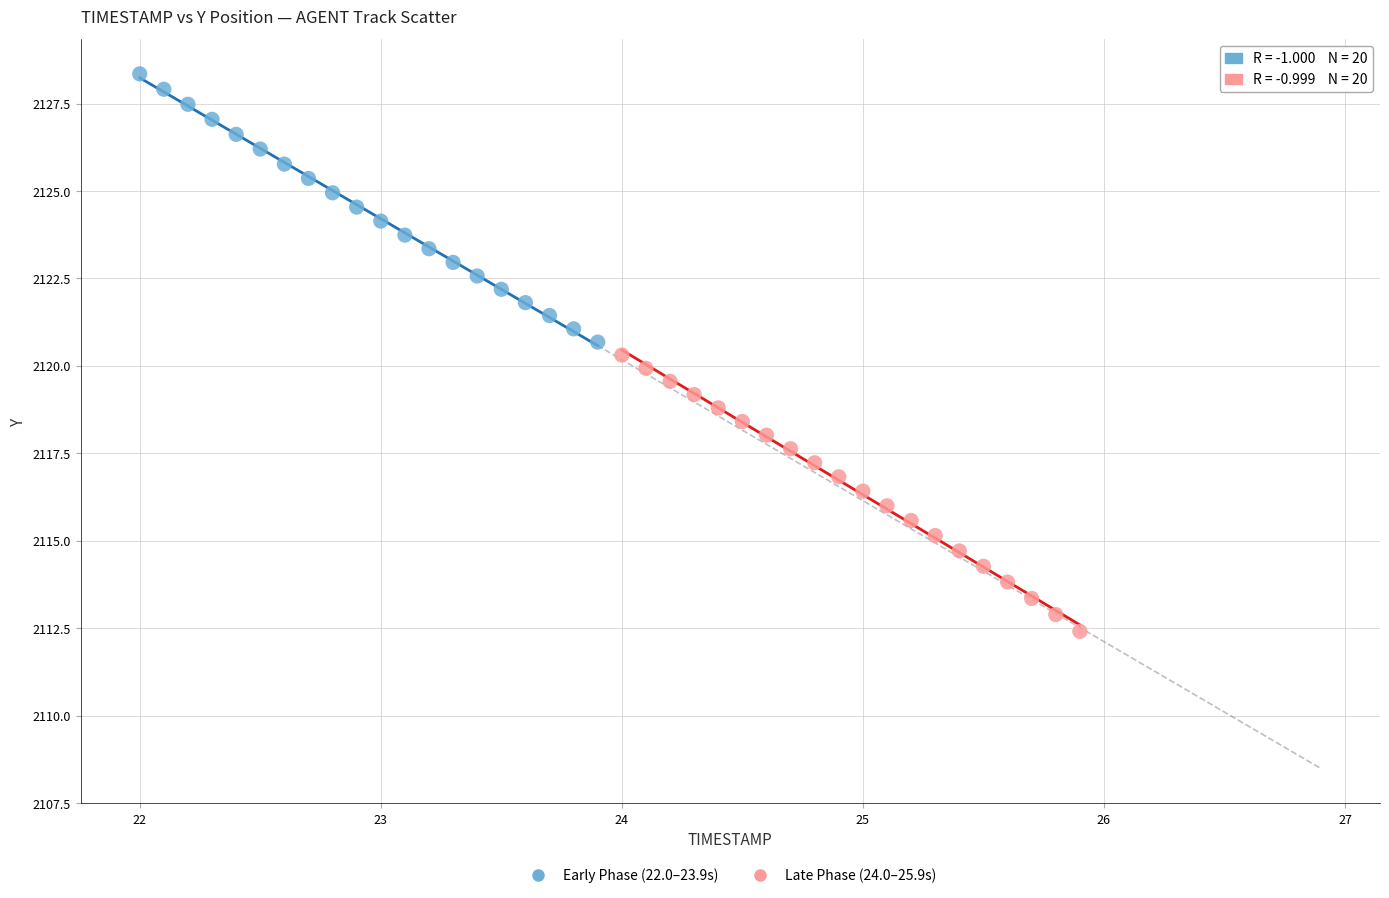

Which series contains the highest Y value?

Early Phase (22.0–23.9s)